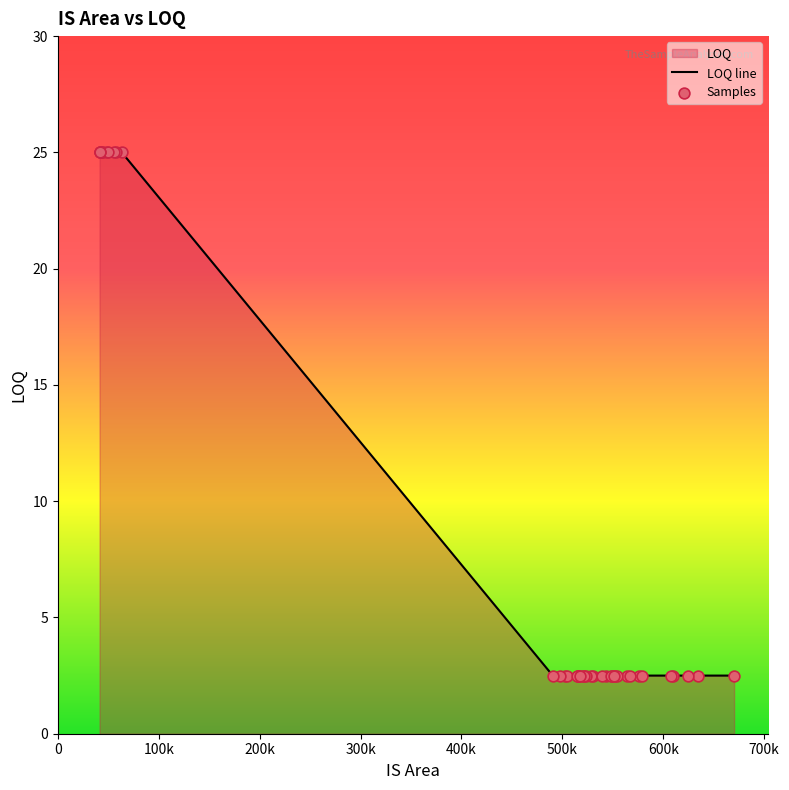

What is the difference between the maximum and minimum values?

22.5